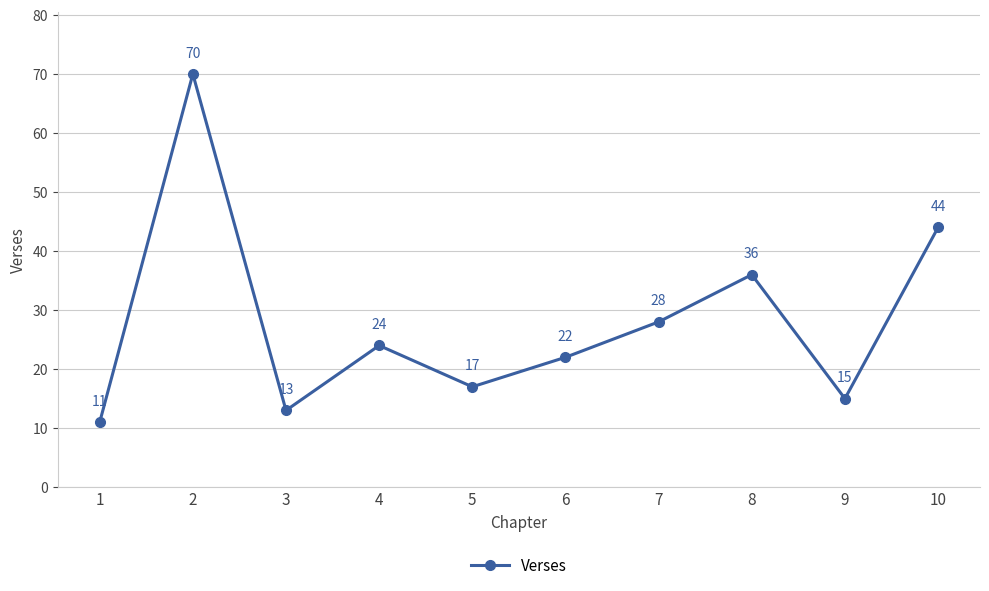

What is the minimum value shown in the chart?

11